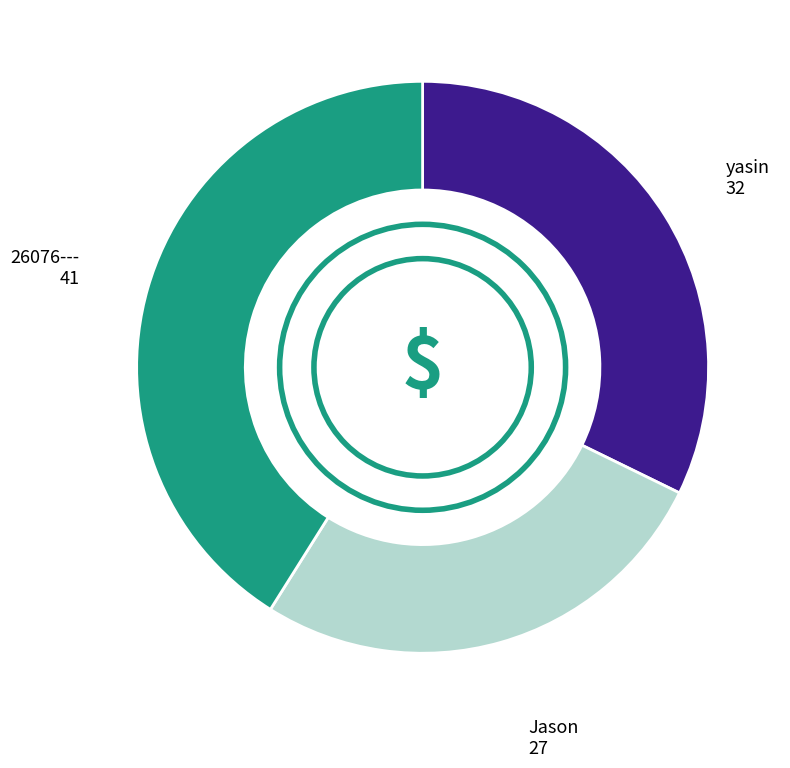

The 26076--- slice represents 46% of the pie. True or false?

False